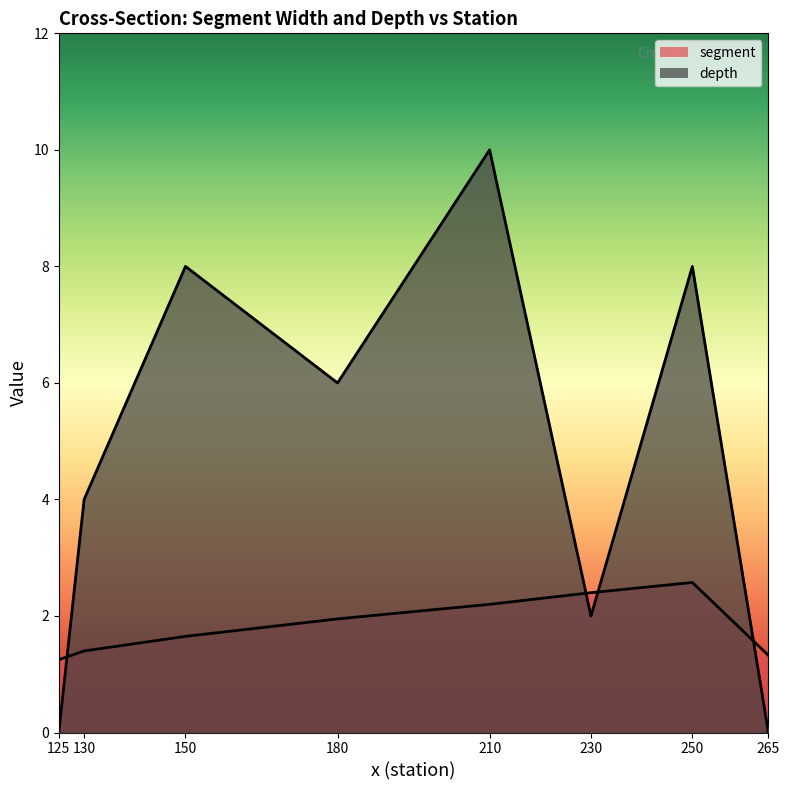

At which label is depth closest to 5?

130